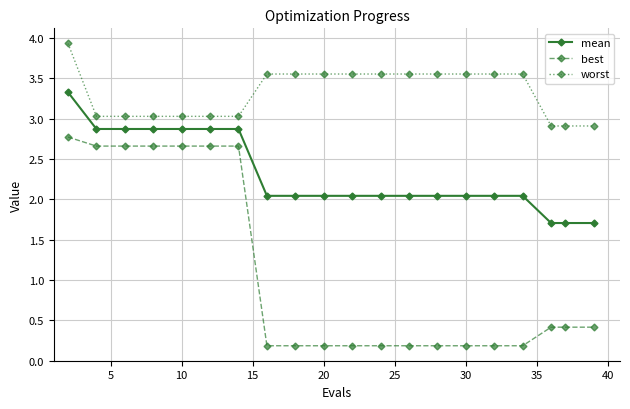

Rank the series by their average value, from lowest to highest.

best, mean, worst